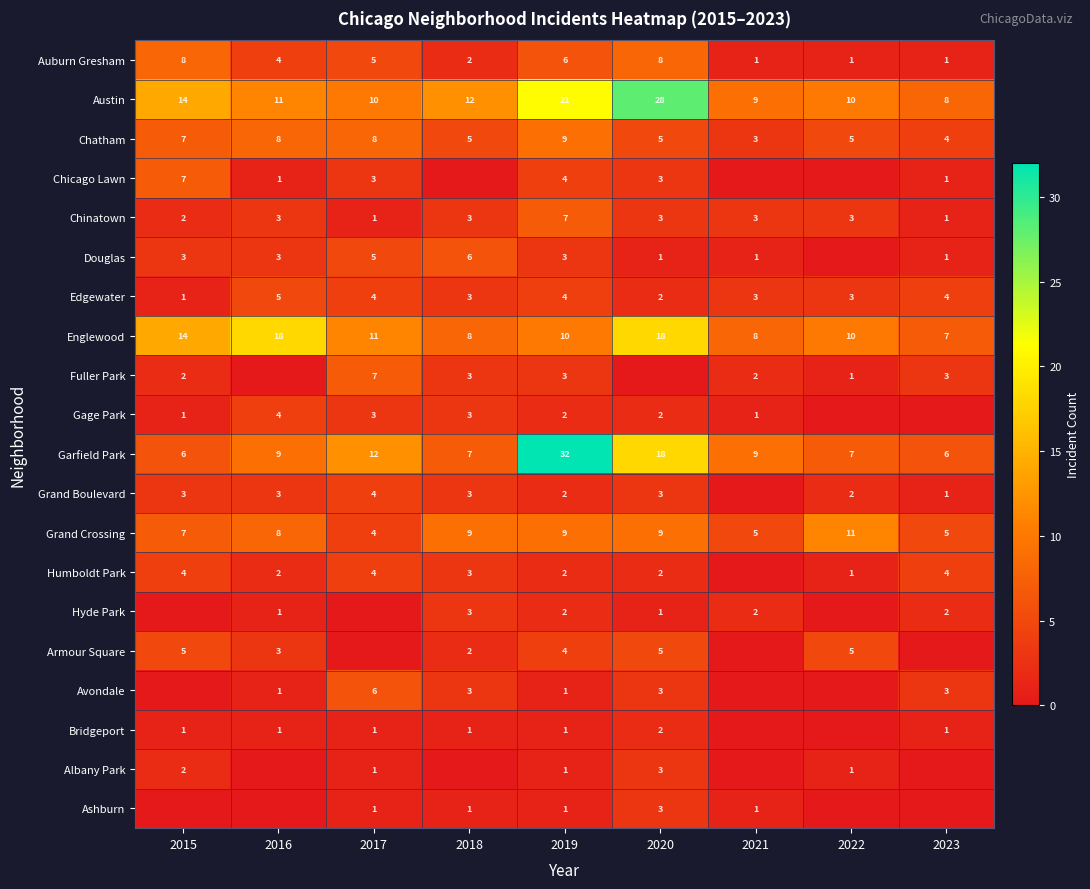

What is the total value across all series at 2016?

85